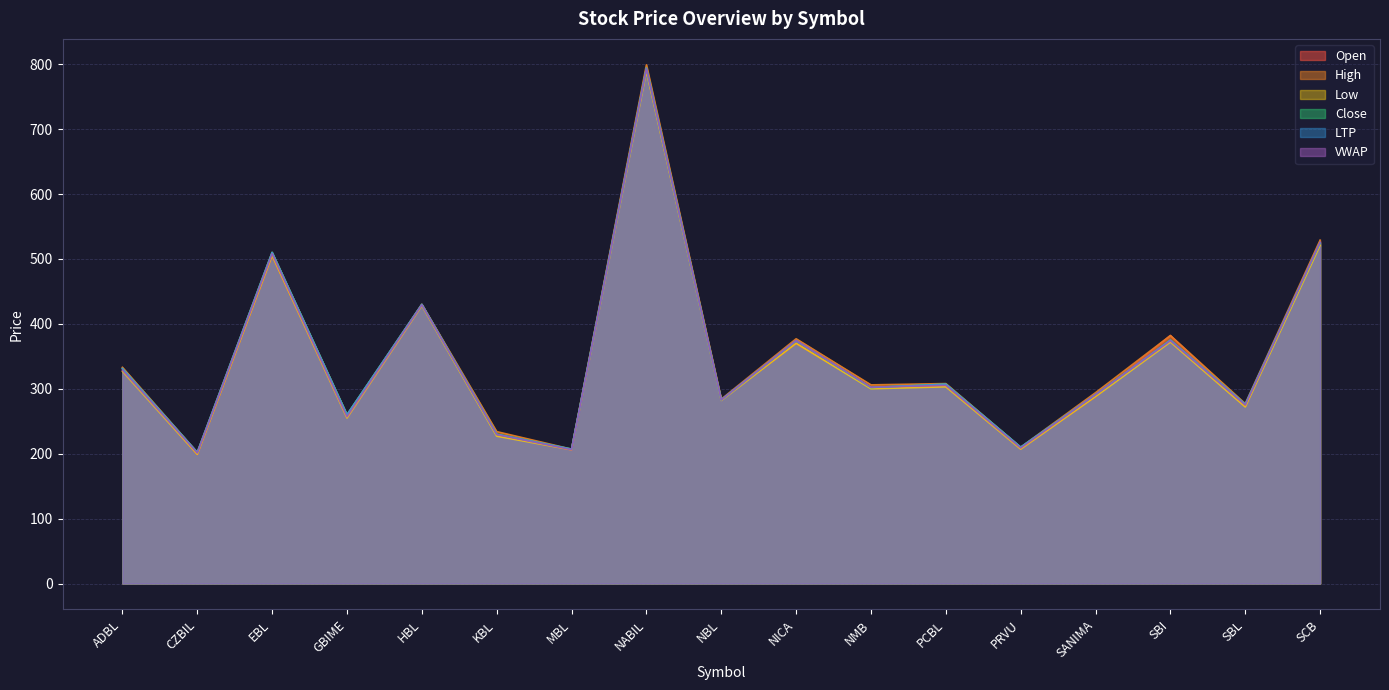

What is the average value of the Close series?

347.5